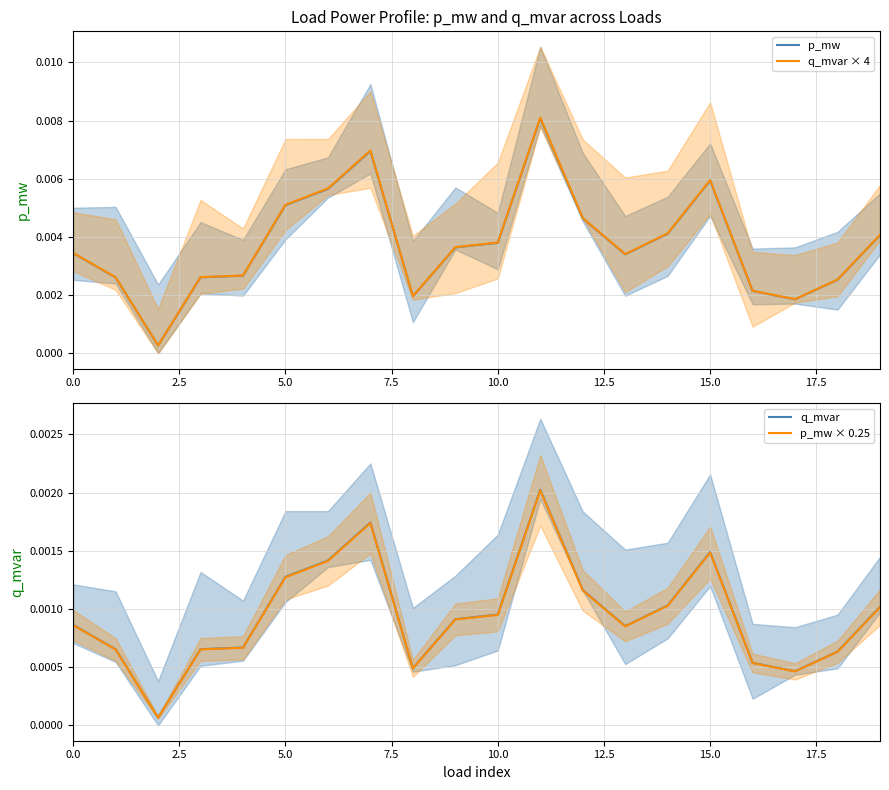

True or false: q_mvar and p_mw cross at least once.

False